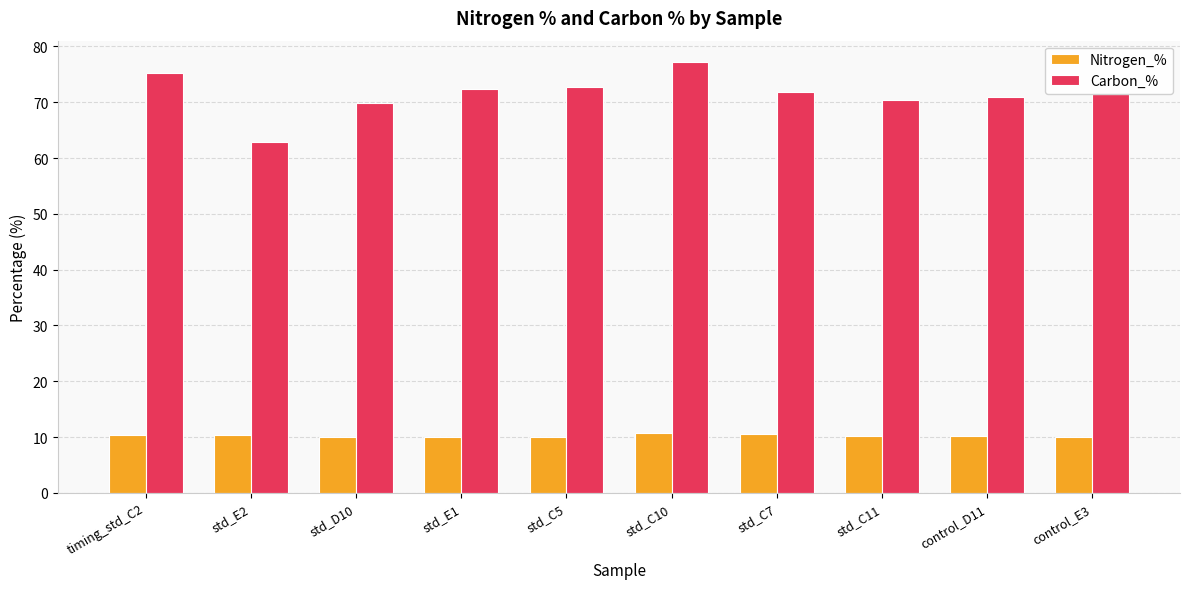

What is the lowest value of the Carbon_% series?

62.9